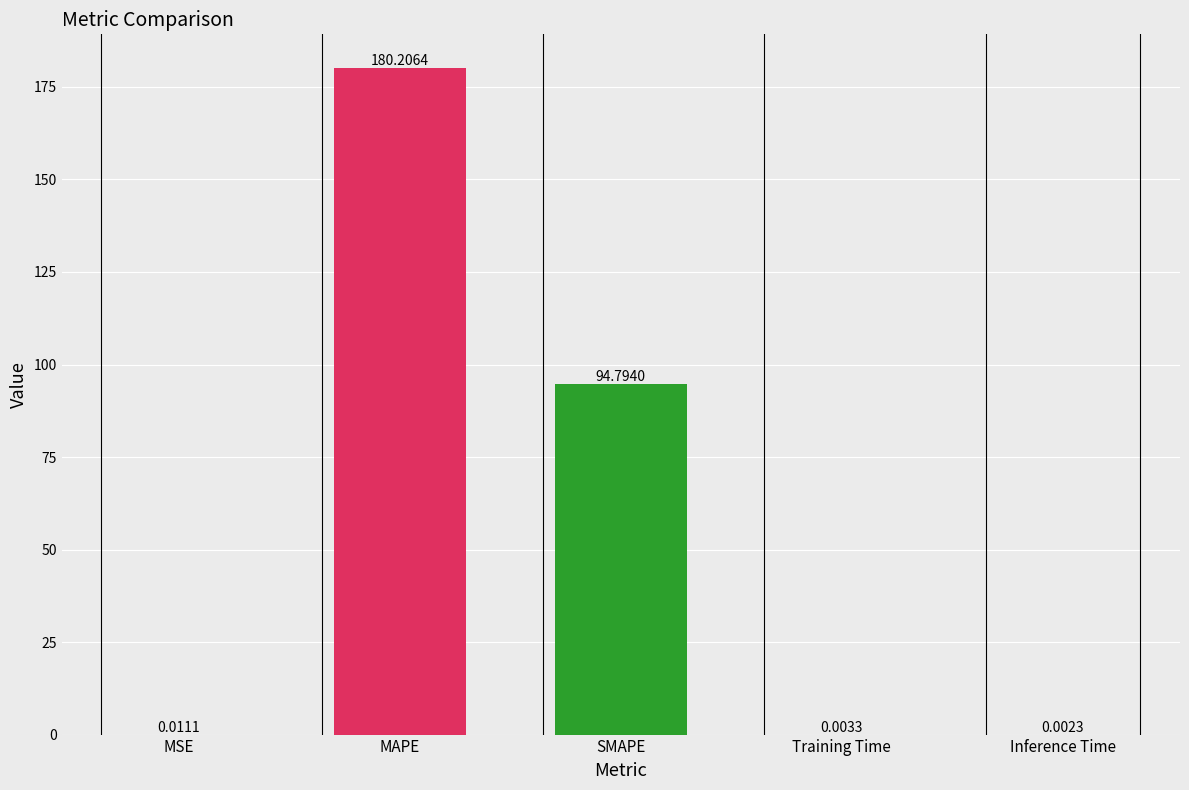

Where is the data nearest to the value 90?

SMAPE